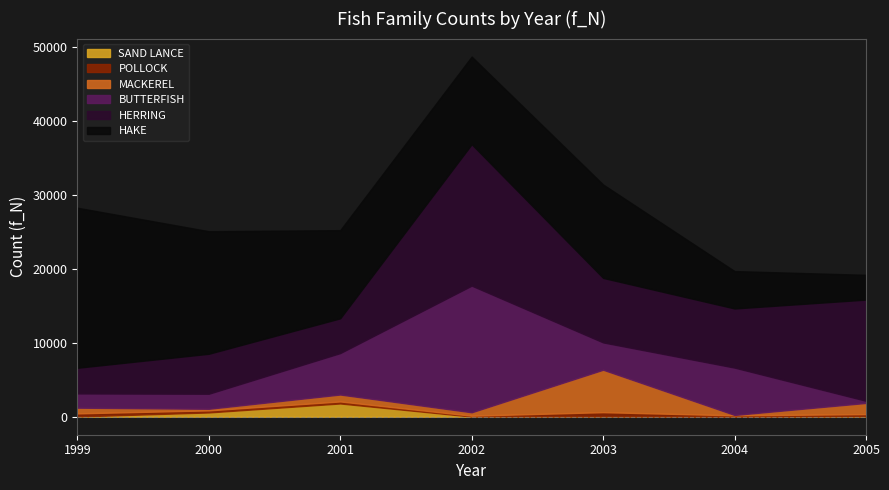

At which category is the sum across all series the highest?

2002